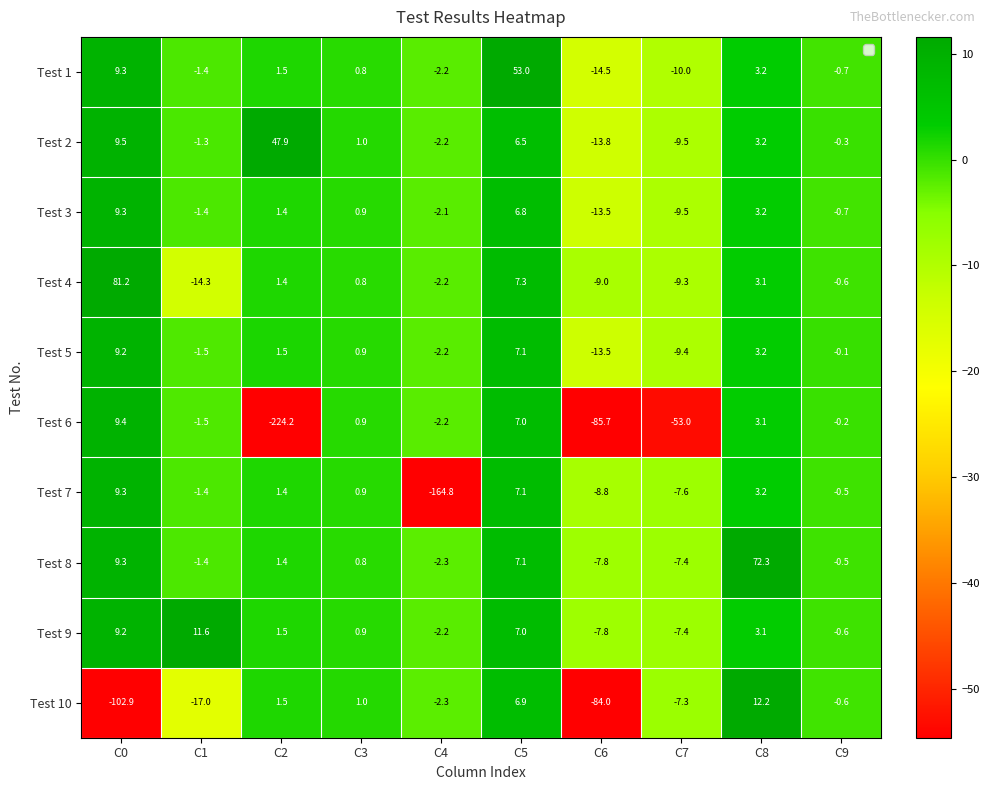

What is the total value across all series at C6?

-258.4